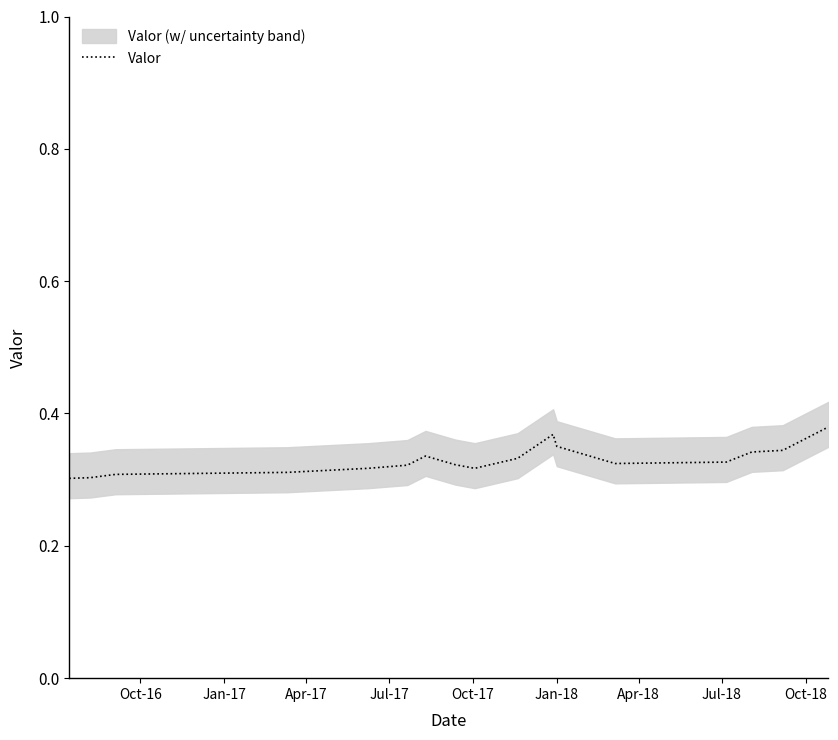

Which label corresponds to the smallest value in the chart?

Oct-16